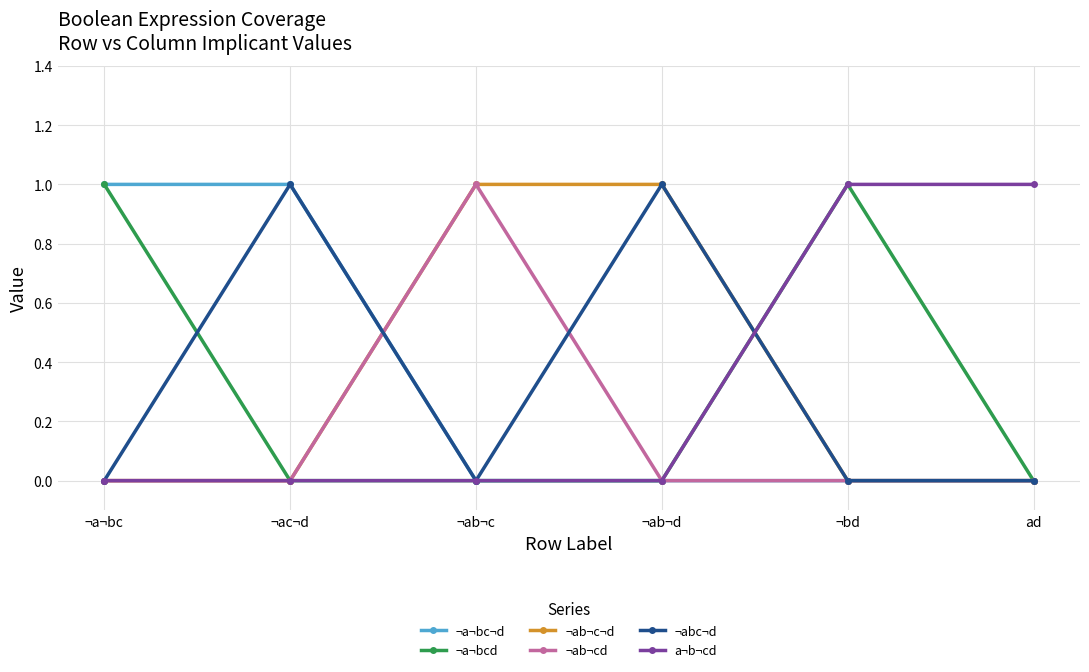

Reading left to right, extract all data points from this chart.

¬a¬bc¬d: 1	1	0	0	0	0
¬a¬bcd: 1	0	0	0	1	0
¬ab¬c¬d: 0	0	1	1	0	0
¬ab¬cd: 0	0	1	0	0	0
¬abc¬d: 0	1	0	1	0	0
a¬b¬cd: 0	0	0	0	1	1